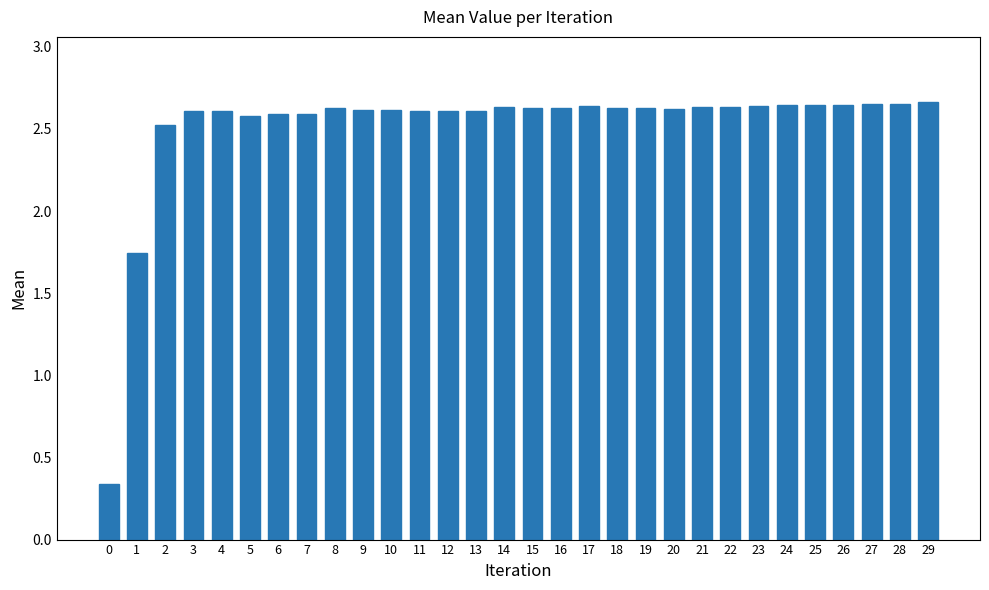

What is the change in value from 7 to 25?

+0.1